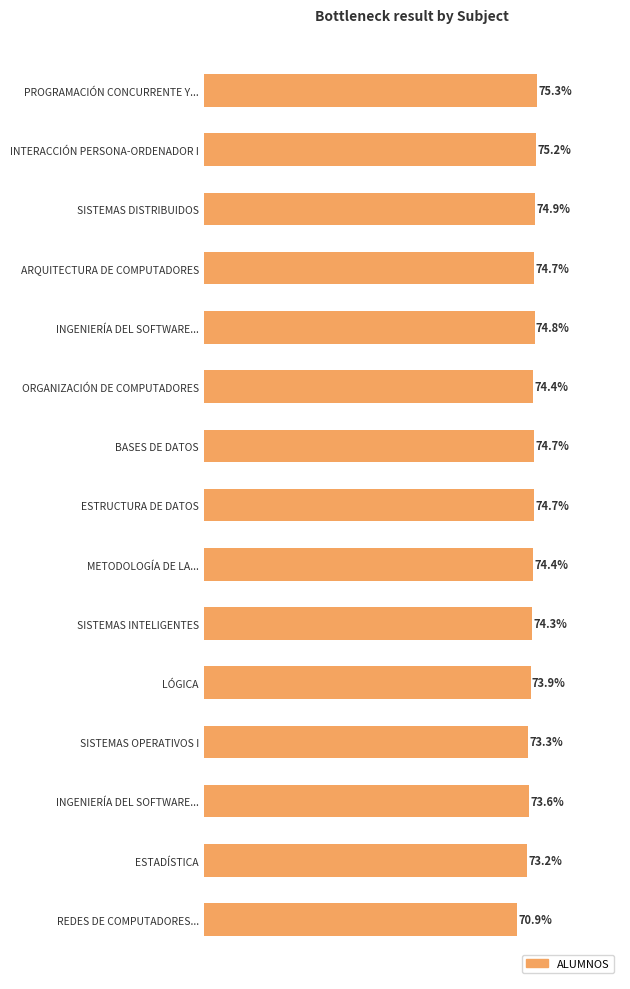

What is the minimum value shown in the chart?

70.9